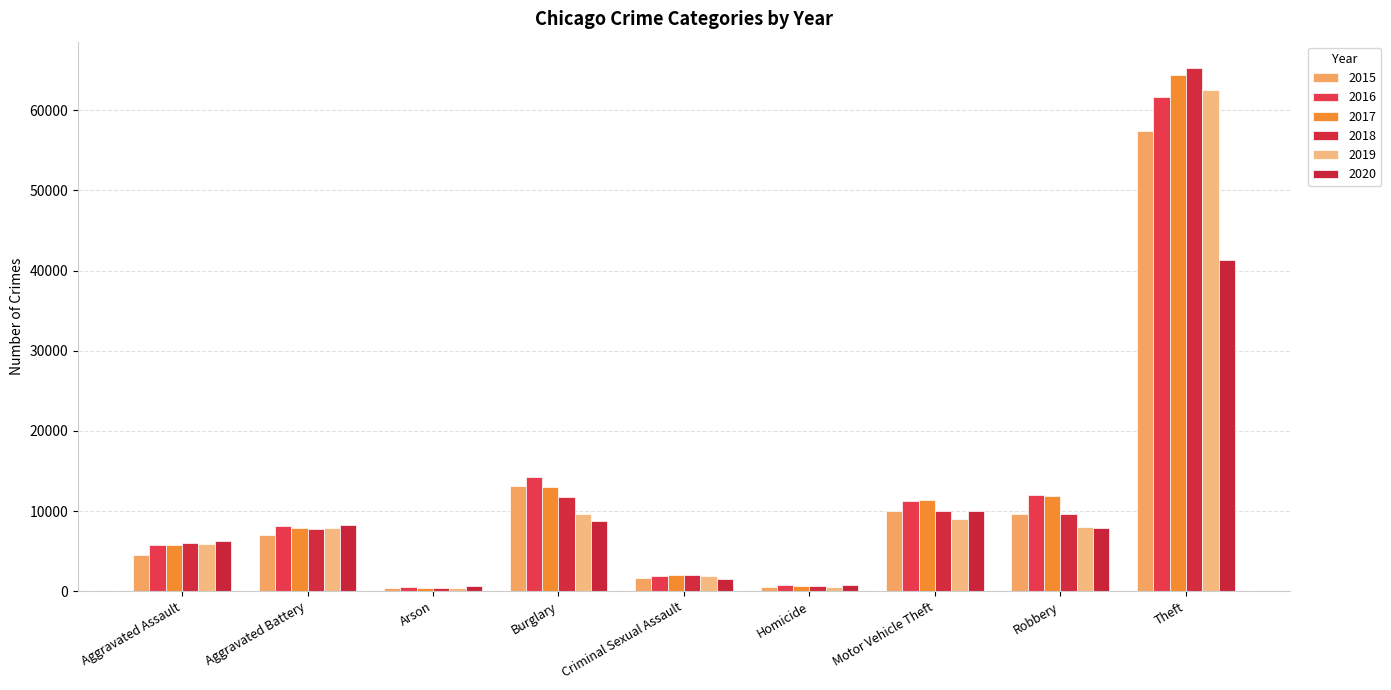

Reading right to left, transcribe all the data shown in this chart.

2015: 57352	9638	10068	496	1705	13184	448	7019	4480
2016: 61623	11960	11285	786	1863	14289	515	8085	5713
2017: 64386	11881	11380	672	1989	13001	444	7845	5793
2018: 65290	9681	9985	588	2046	11747	373	7735	6002
2019: 62498	7995	8978	499	1922	9638	376	7858	5841
2020: 41346	7855	9959	787	1500	8758	588	8320	6265